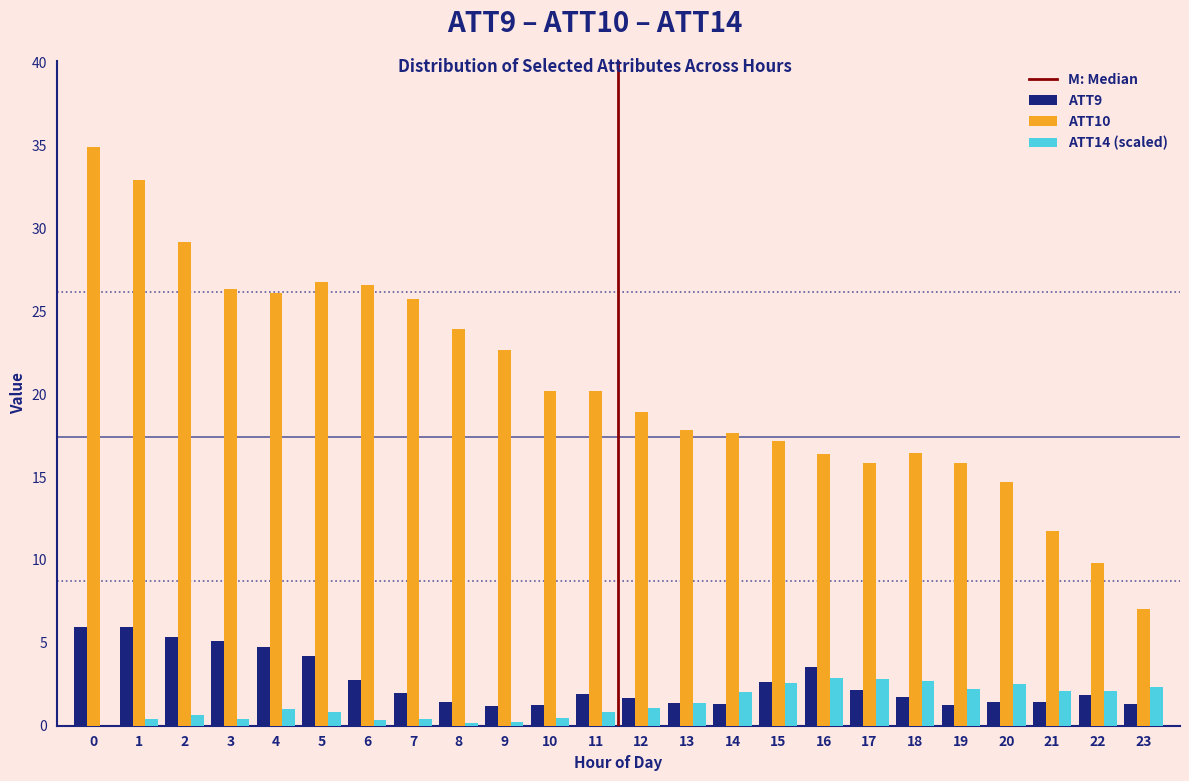

What is the maximum value shown in the chart?

34.9